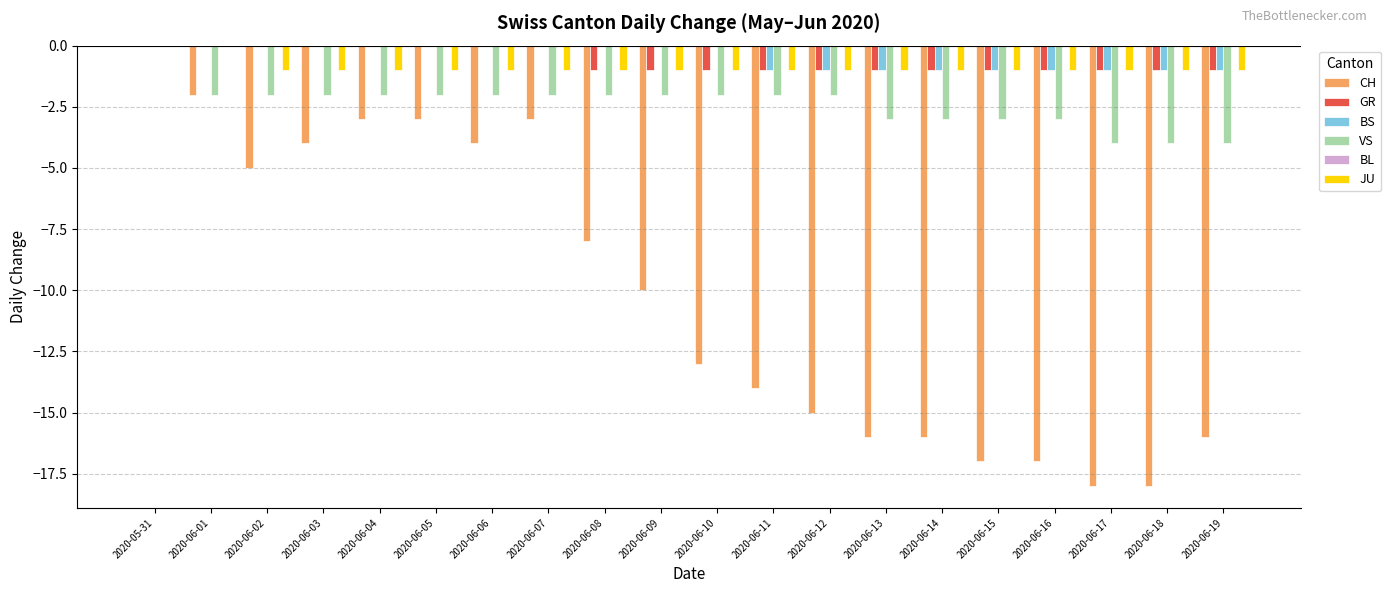

How many JU values are between -1 and 0?

20